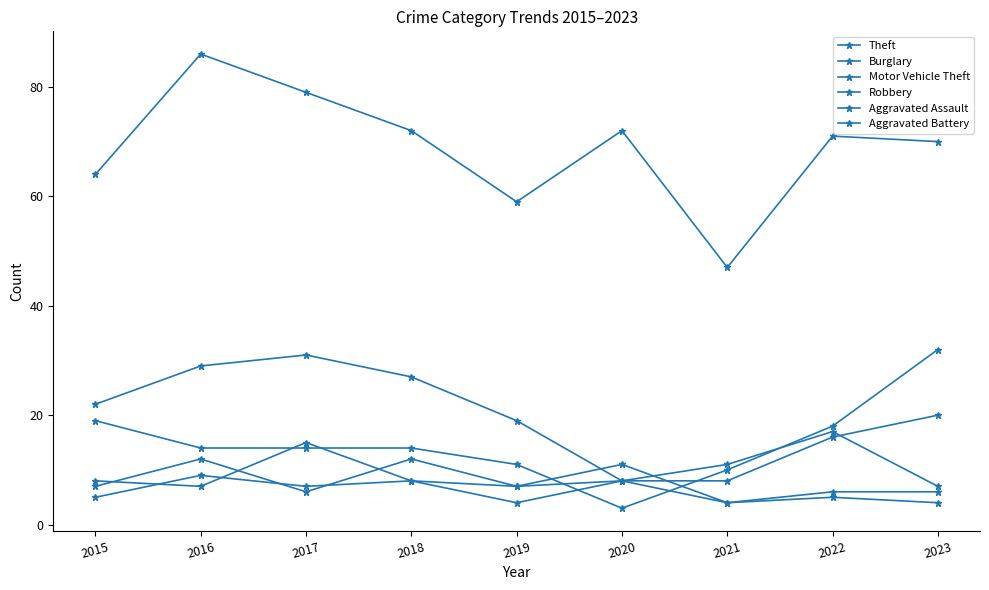

True or false: Theft has more than 0 interior local peaks.

True